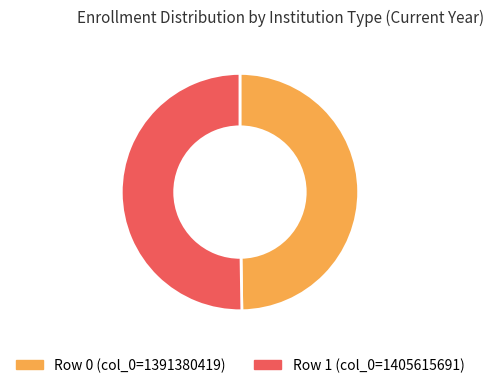

Which has a higher value, Row 0 (col_0=1391380419) or Row 1 (col_0=1405615691)?

Row 1 (col_0=1405615691)